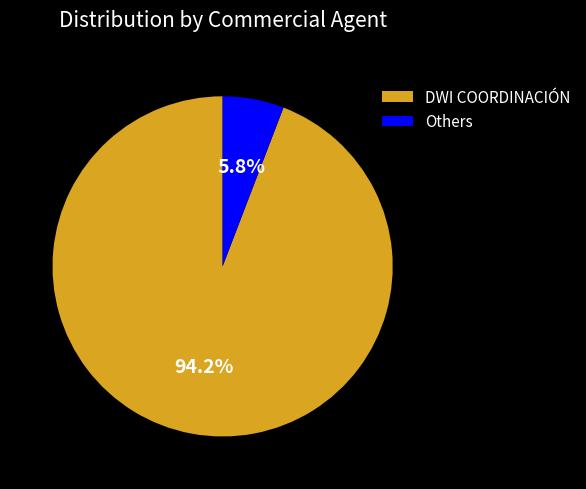

Does any single category account for the majority?

Yes